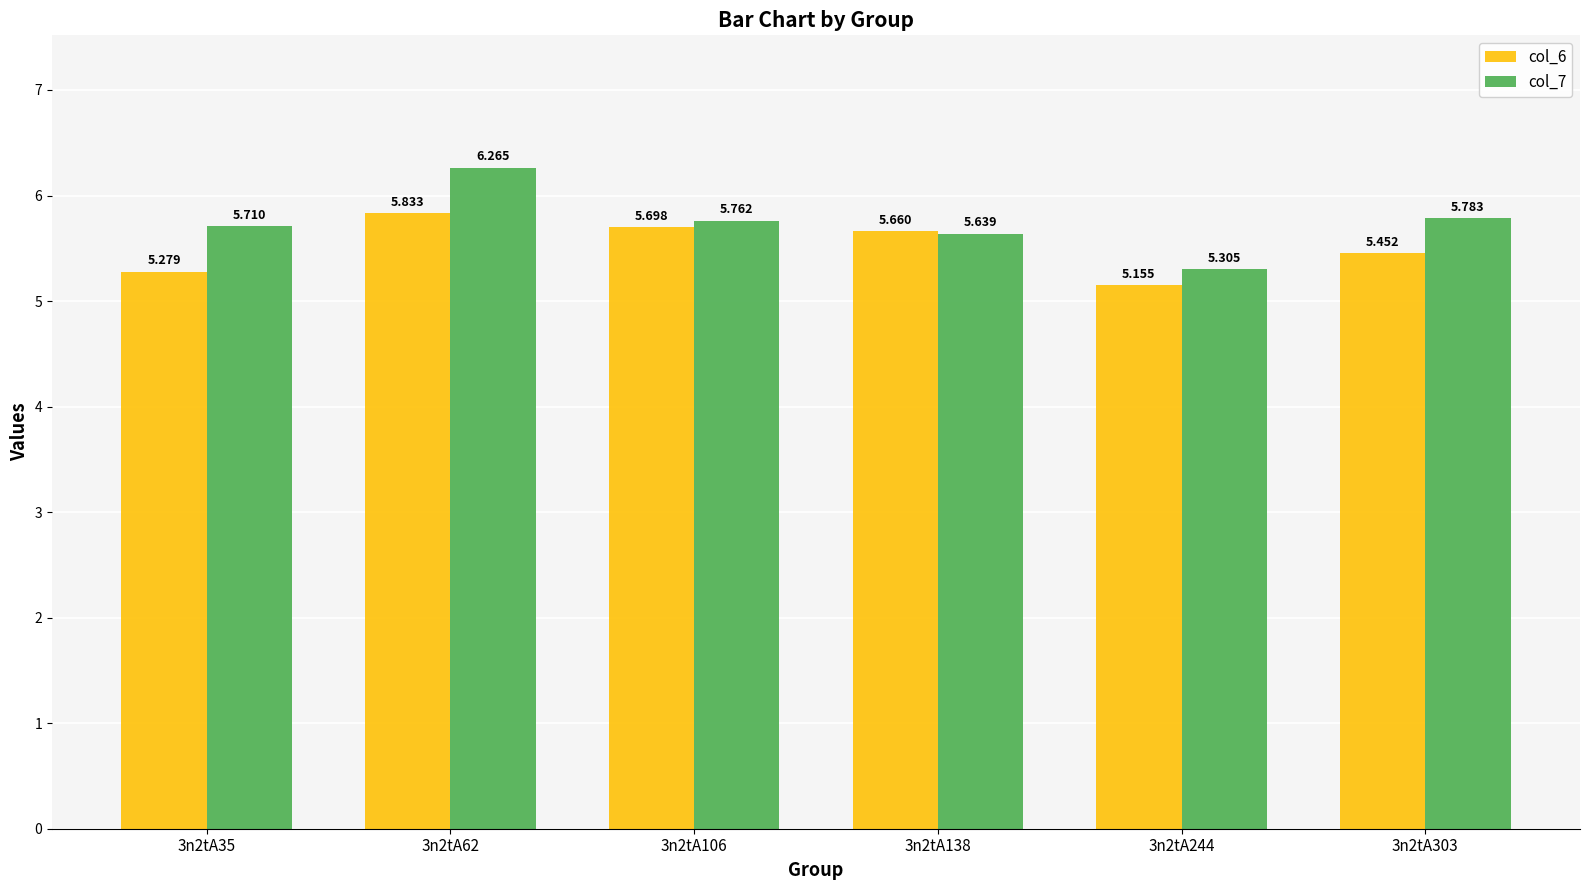

How many categories are shown in the chart?

6